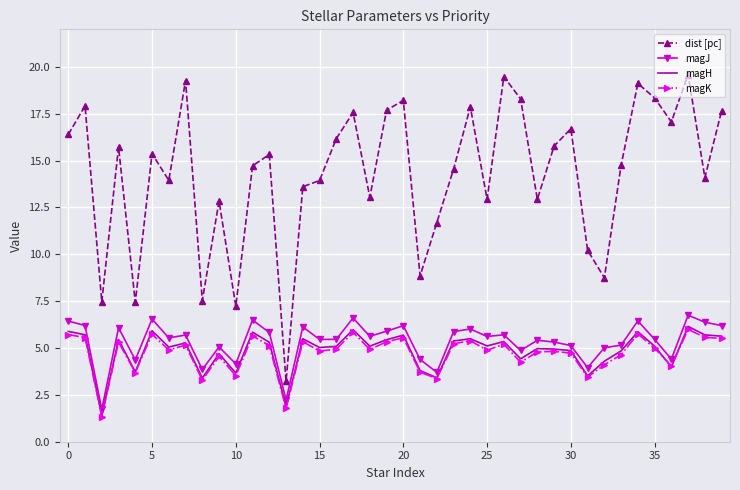

Which series has the largest range (max minus min)?

dist [pc]